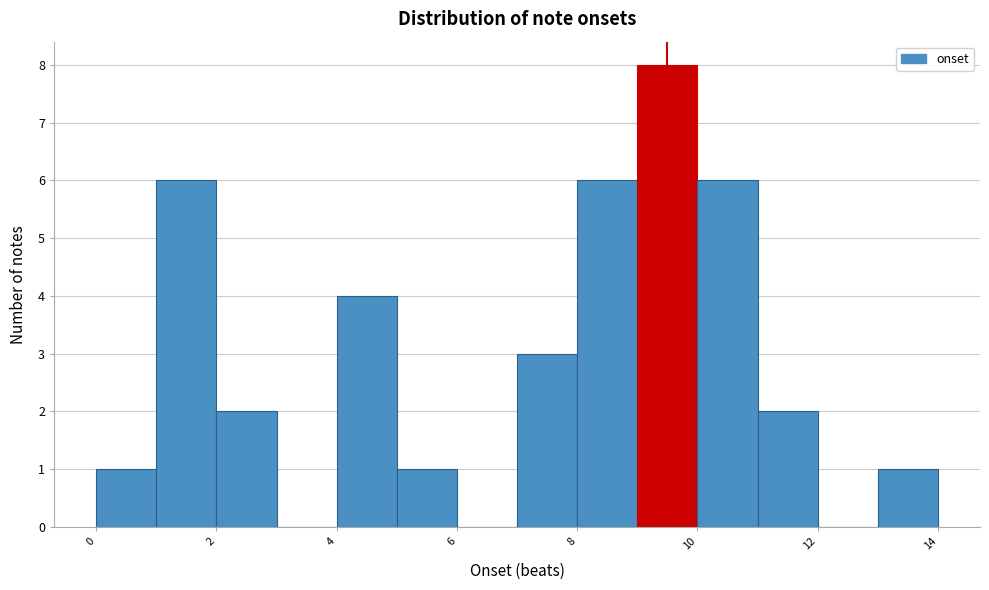

Over which range of the x-axis is the bar tallest?

9 to 10